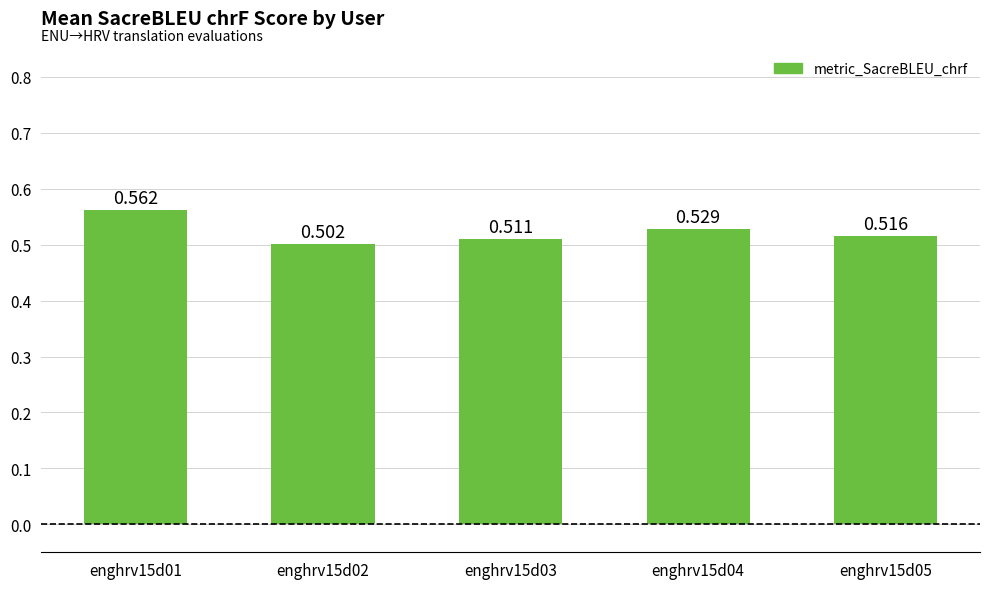

What is the sum of all values?

2.6